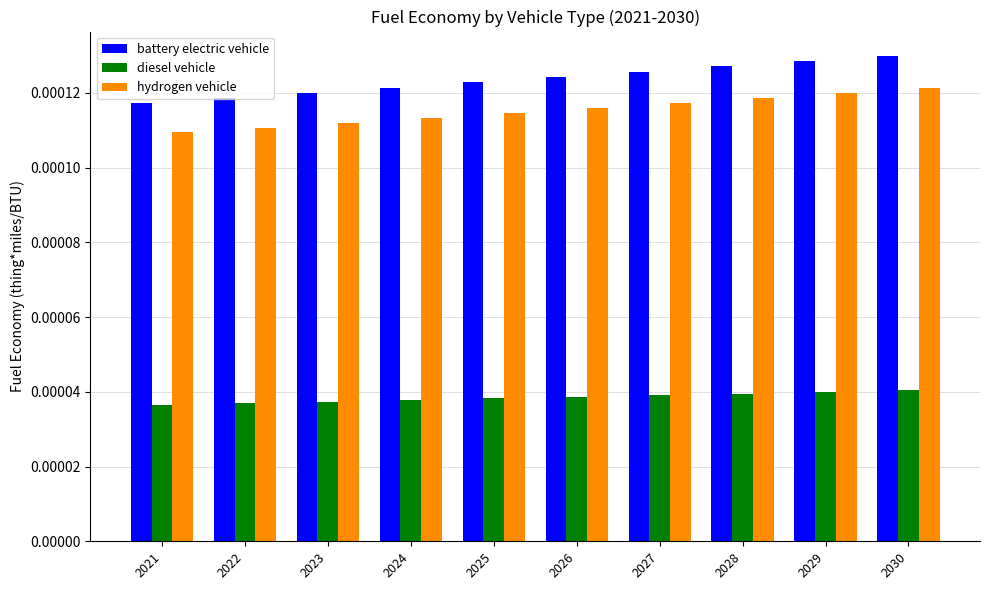

How many diesel vehicle values are between 0 and 1?

10